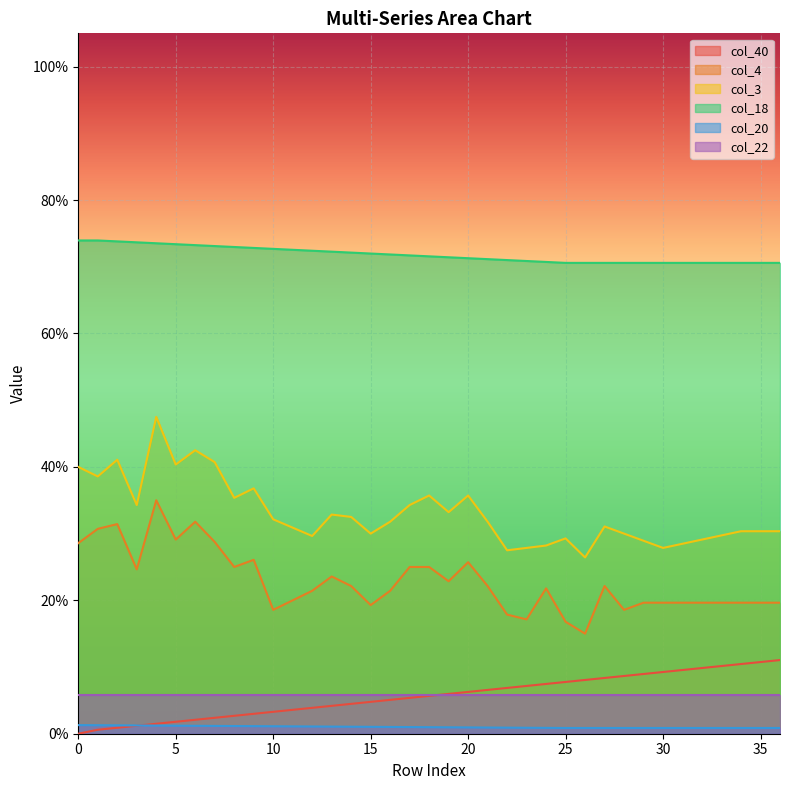

True or false: col_20 has a value of 0.0 at 2.

False